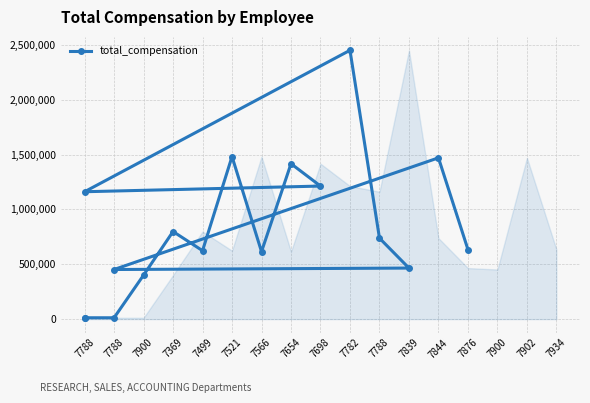

What is the sum of the values at 7900 and 7876?

1035200